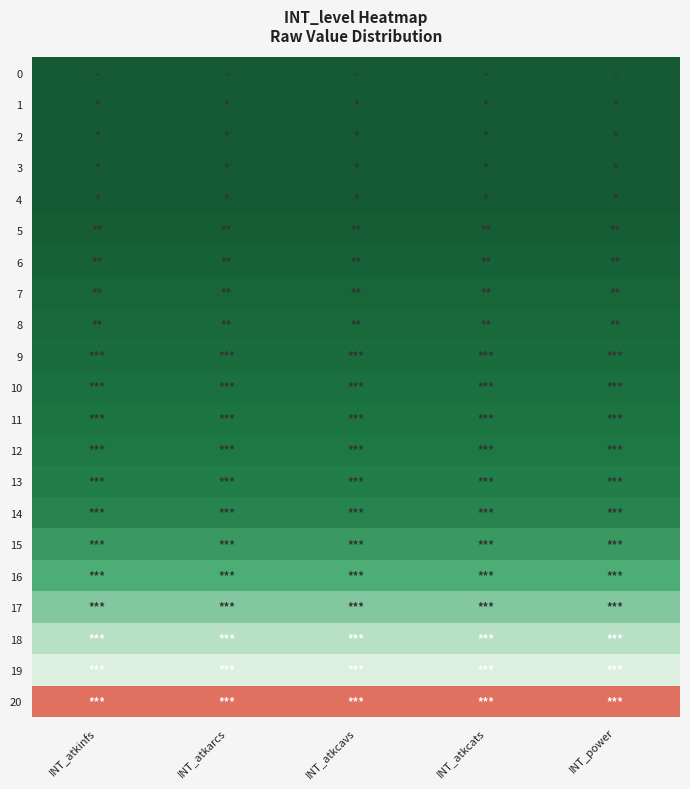

What is the maximum value shown in the chart?

61200